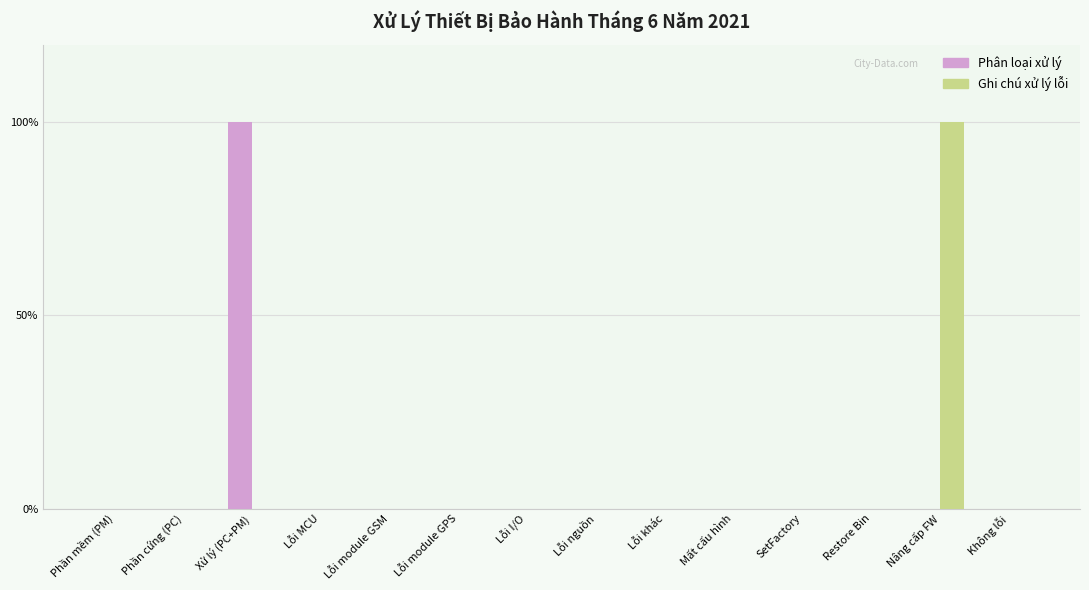

What is the sum of all Phân loại xử lý values?

100